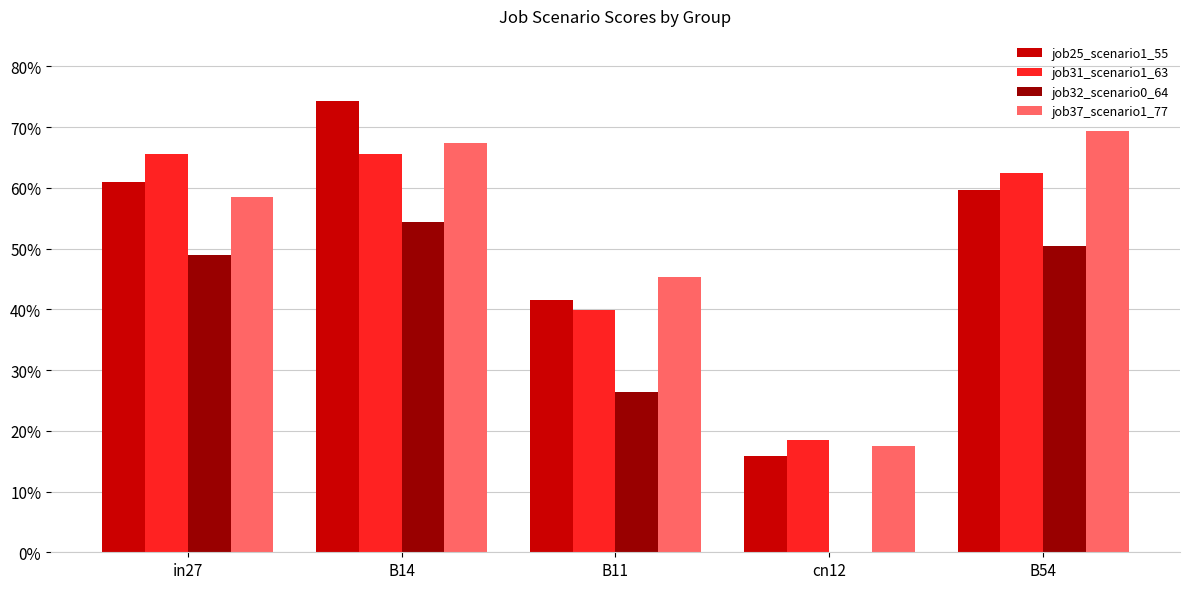

What are all the series names shown in the legend?

job25_scenario1_55, job31_scenario1_63, job32_scenario0_64, job37_scenario1_77